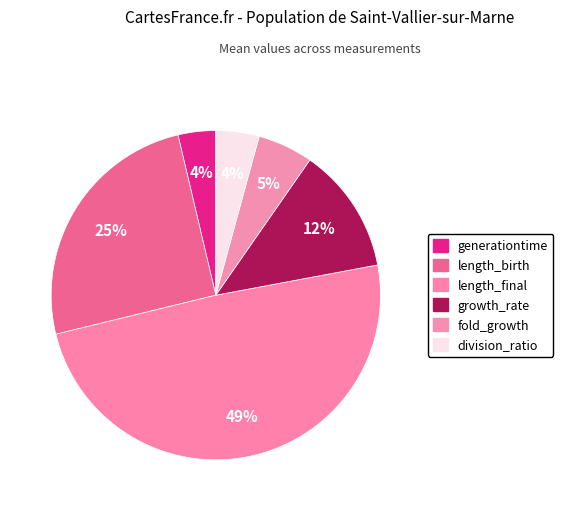

To the nearest percent, what percentage of the pie is division_ratio?

4%